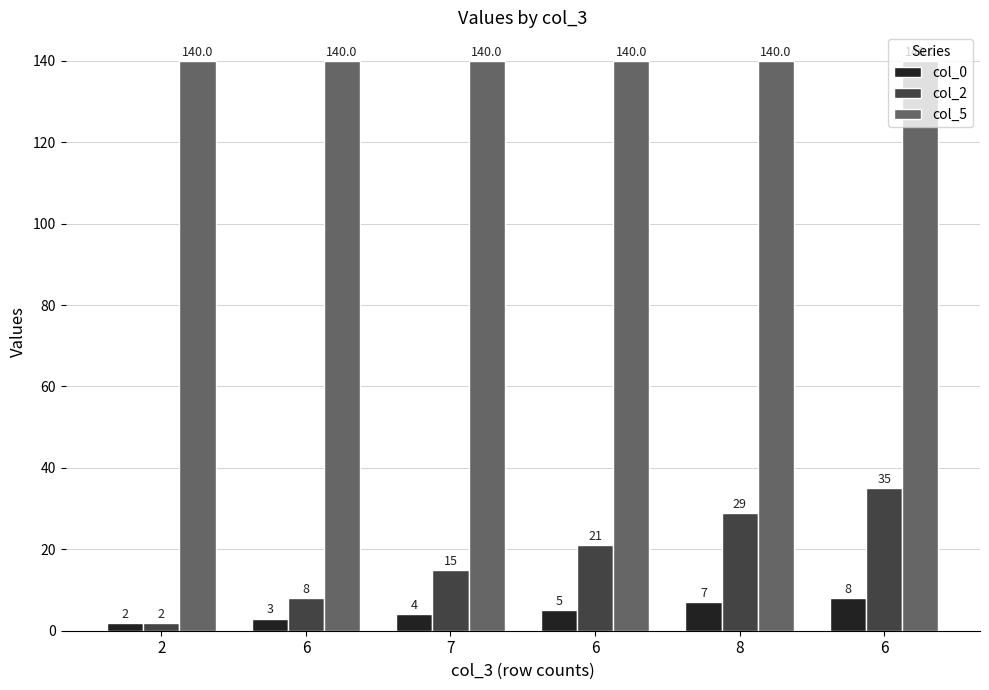

What is the sum of all col_5 values?

840